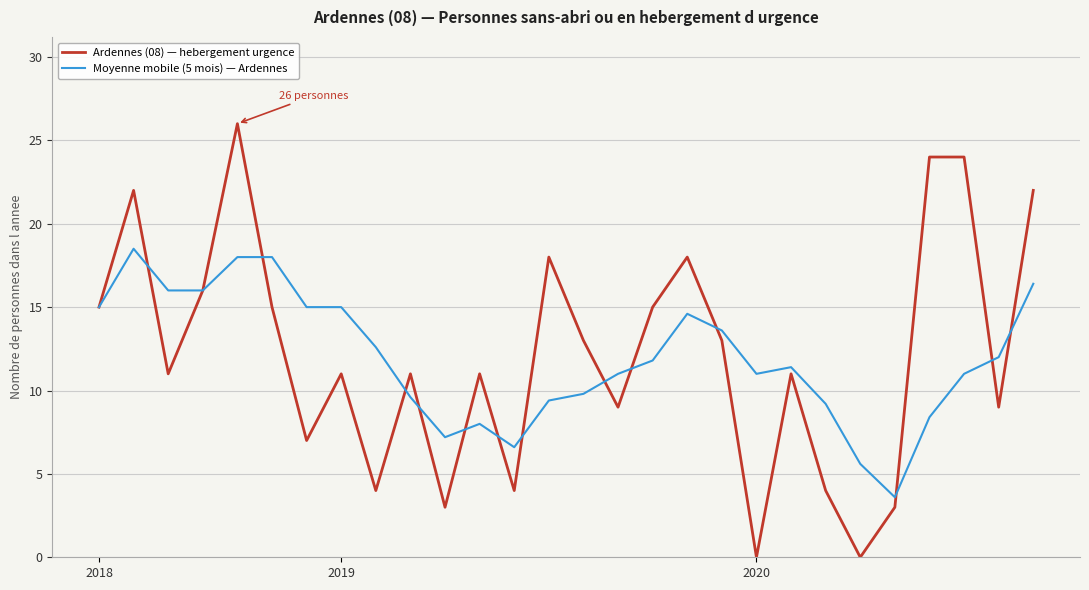

How many lines are shown in the chart?

2